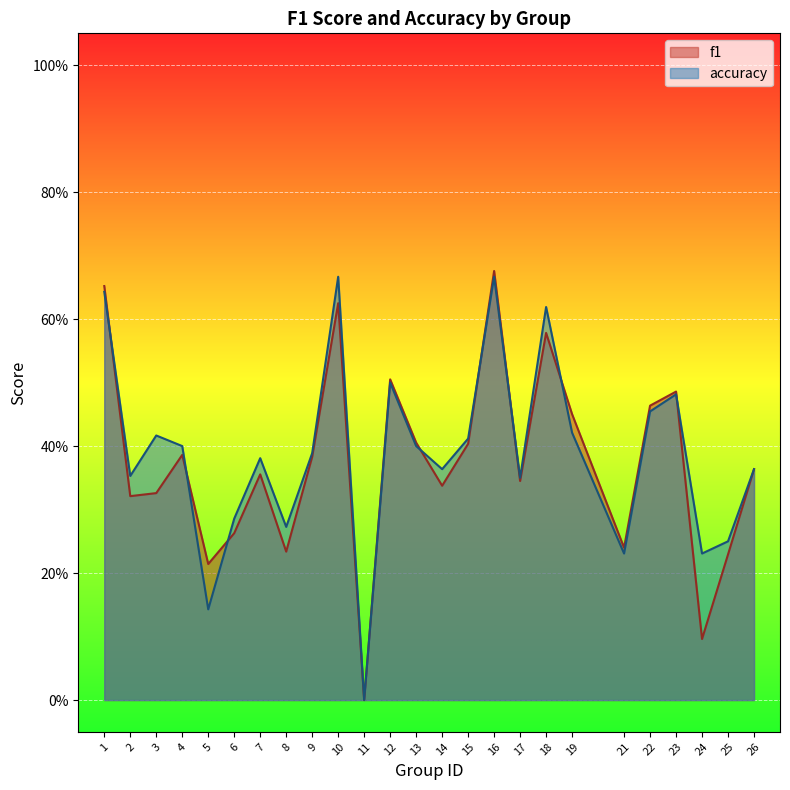

At which category is the sum across all series the highest?

16